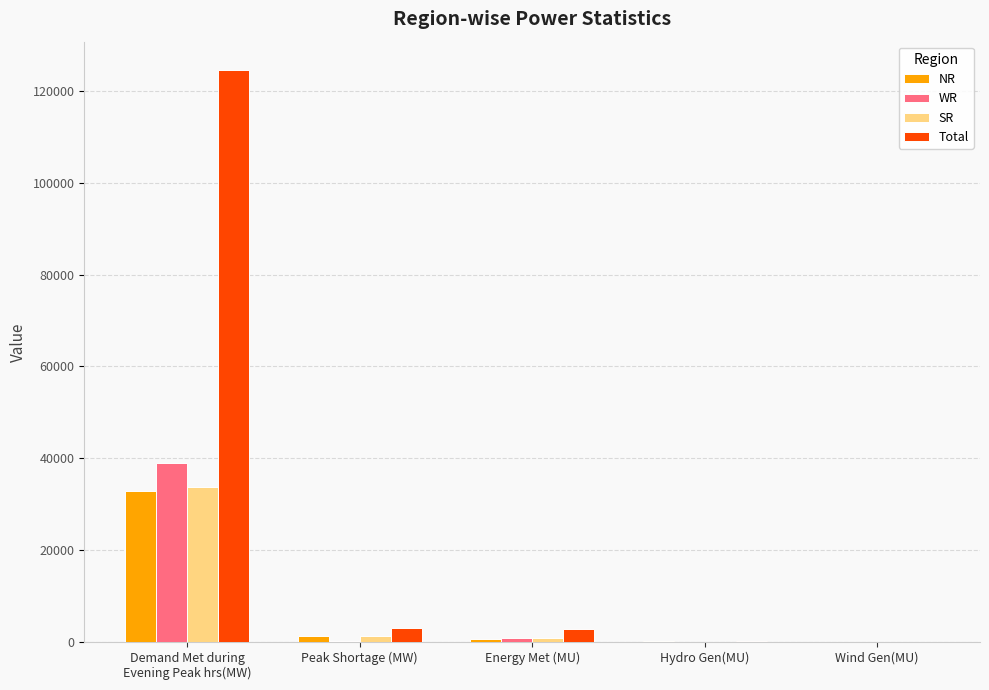

Where is Total nearest to the value 62281?

Peak Shortage (MW)